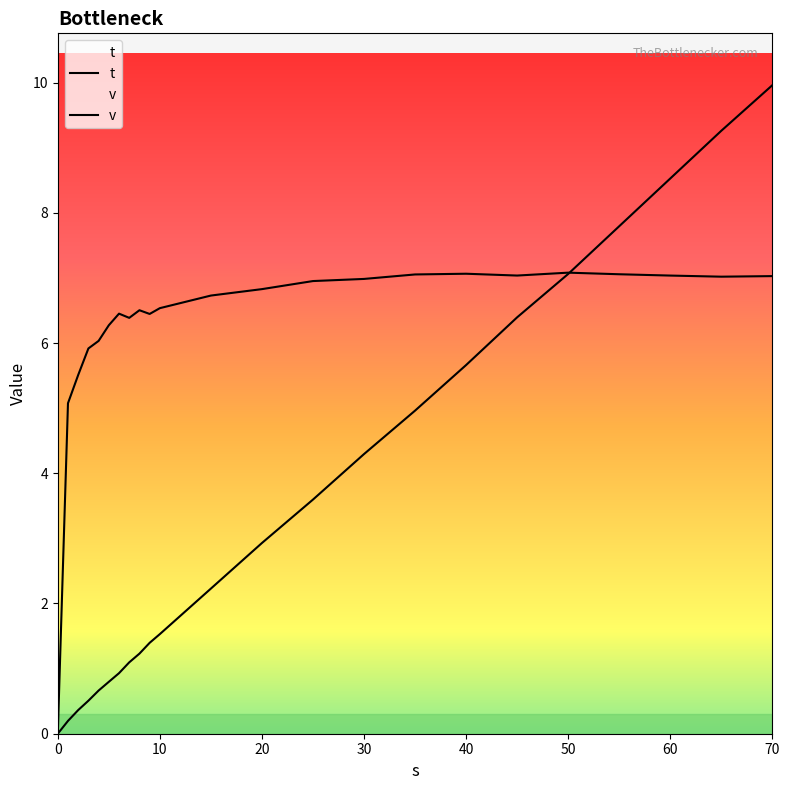

At which label does t first exceed 2?

15.0